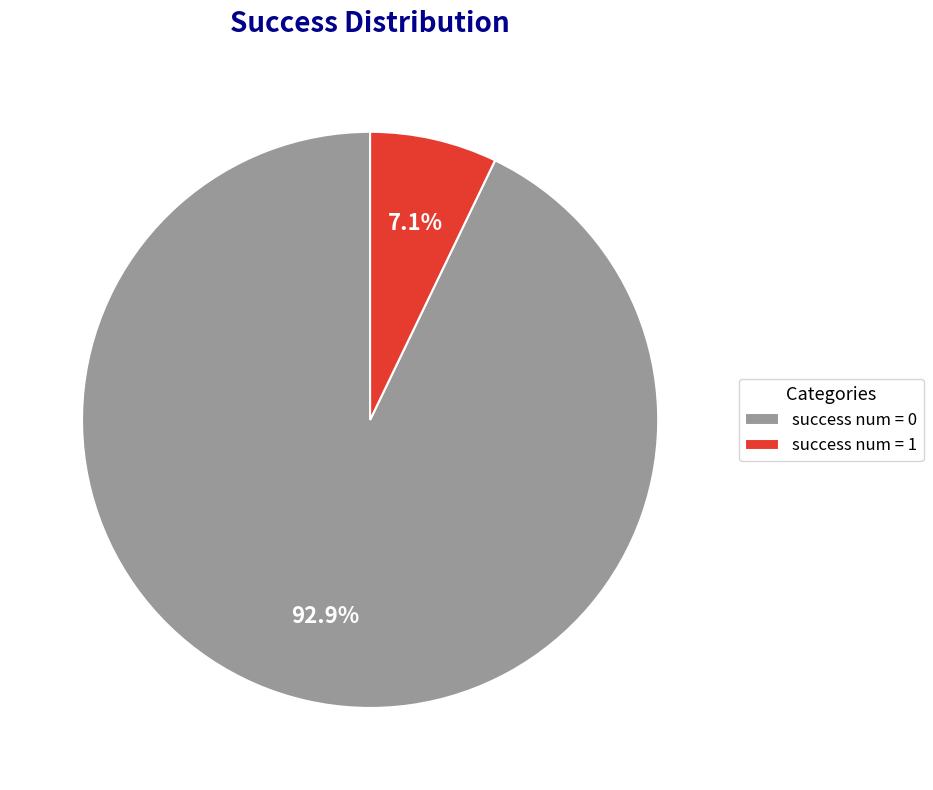

Between success num = 0 and success num = 1, which is larger?

success num = 0